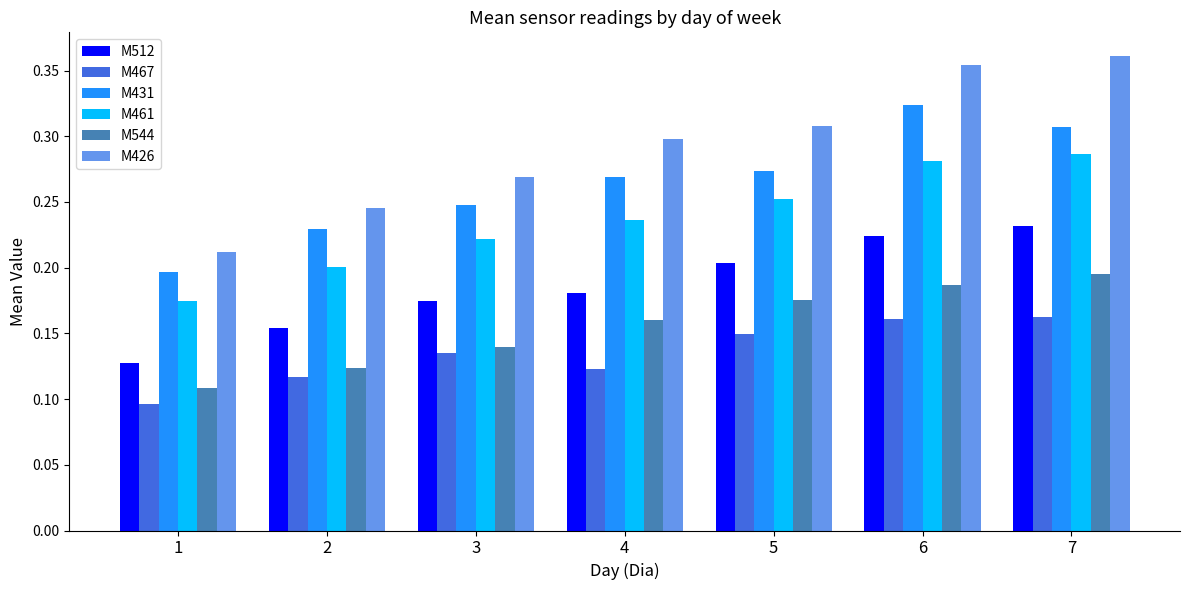

What is the sum of all M431 values?

1.8